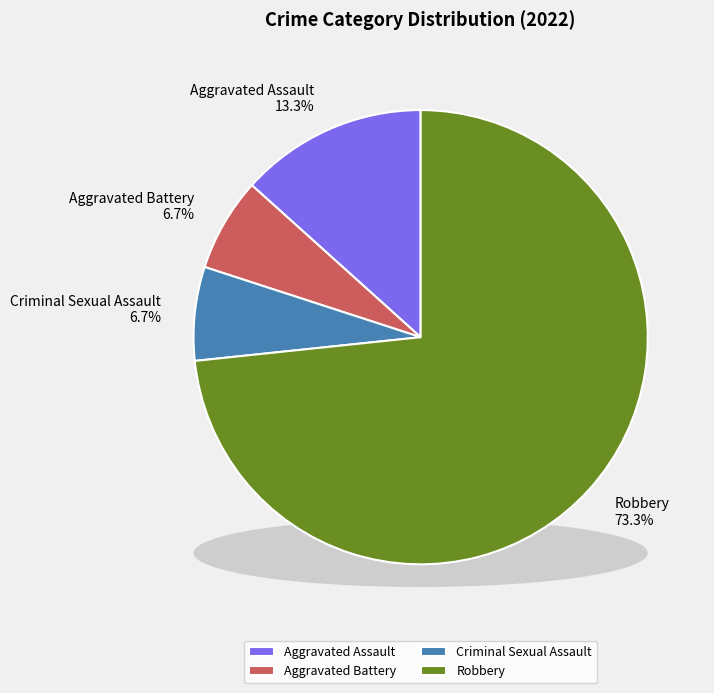

How much of the chart is everything except Aggravated Battery?

93.3%